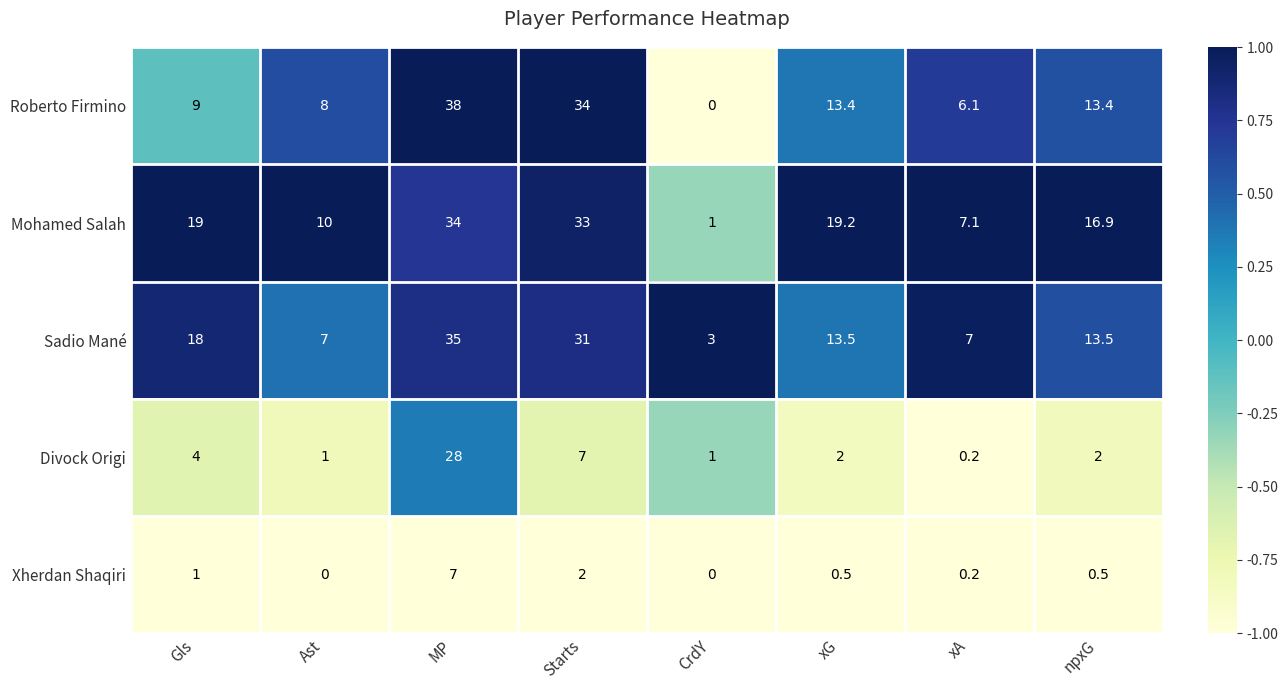

What is the sum of all Divock Origi values?

45.2